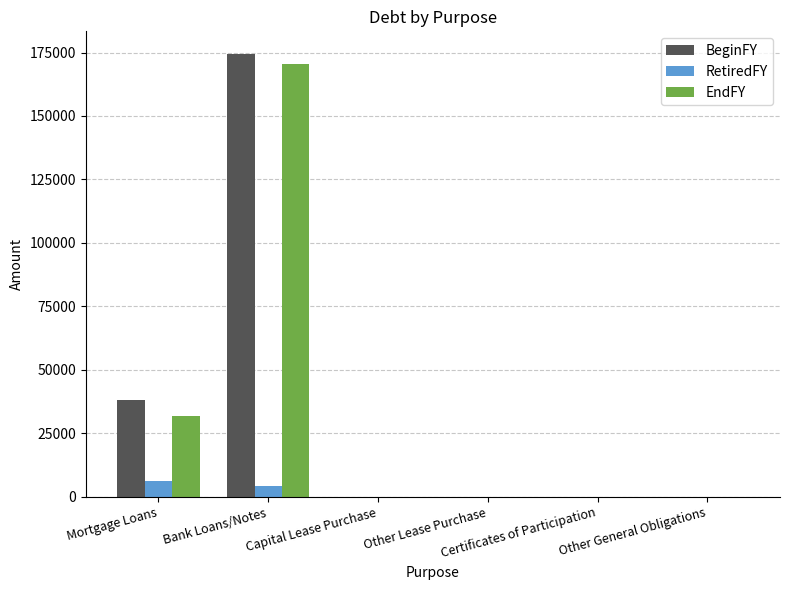

What is the sum of all EndFY values?

202137